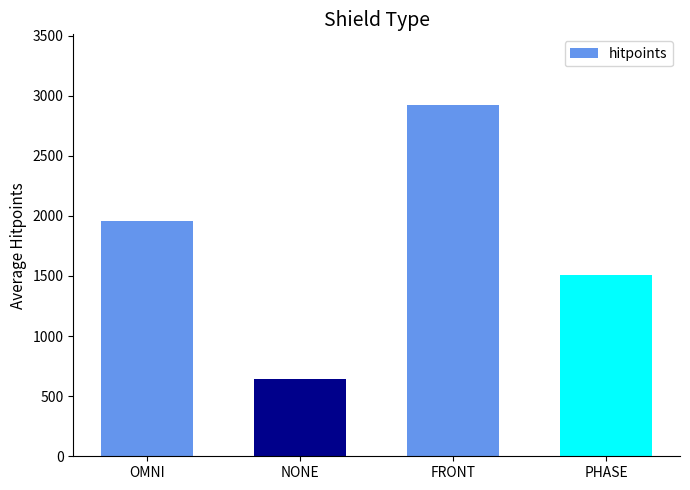

List the labels in order of value, largest first.

FRONT, OMNI, PHASE, NONE